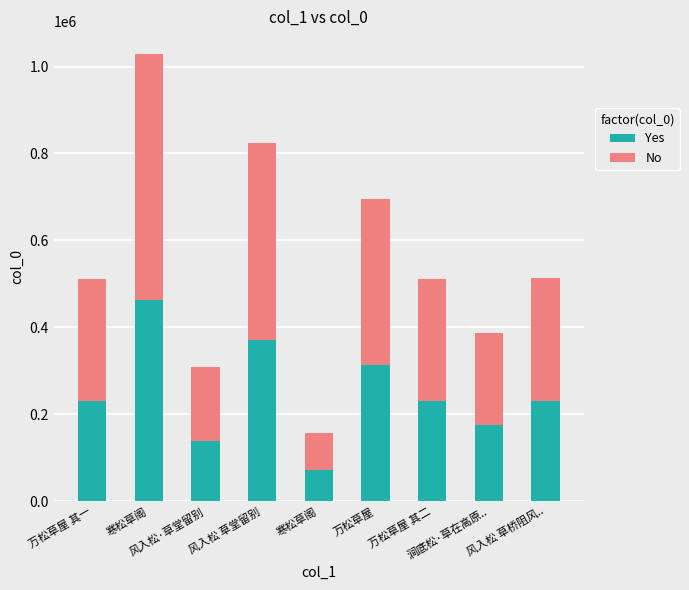

Where does the Yes series first go above 229826?

寒松草阁